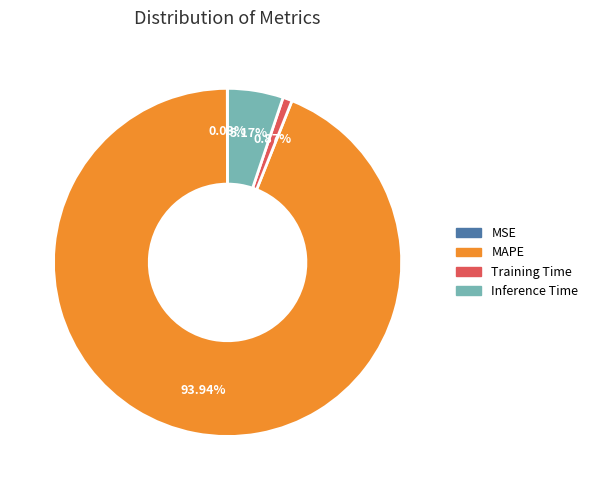

To the nearest percent, what percentage of the pie is Inference Time?

5%